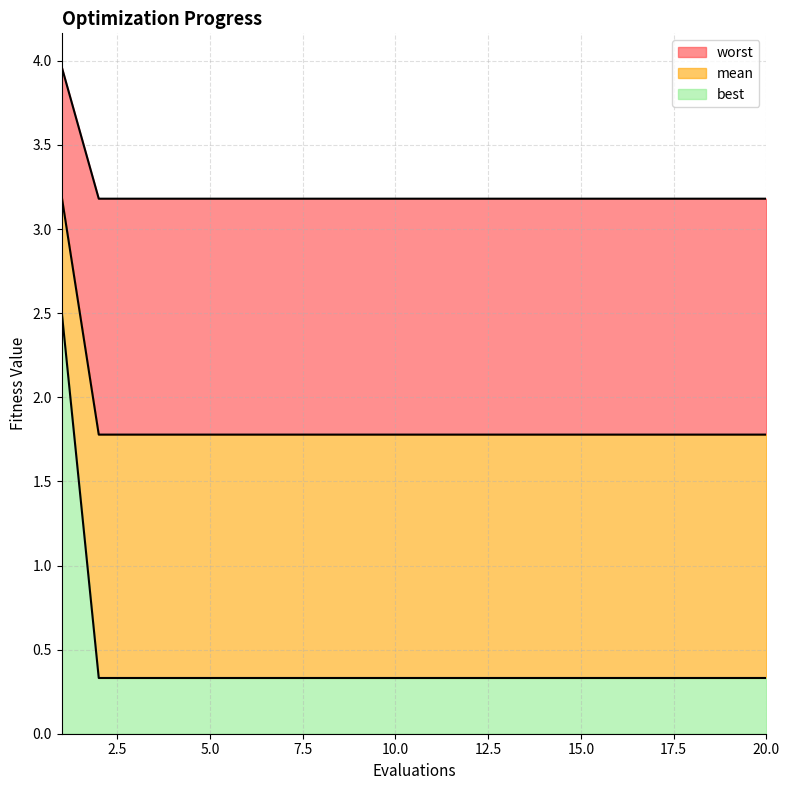

What is the approximate value of worst at 6?

3.2